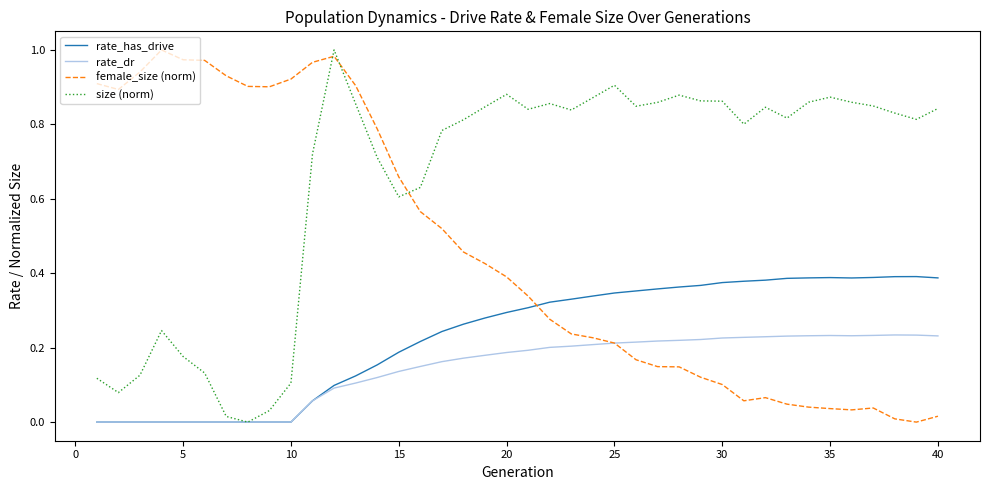

List the series in order of their overall mean, lowest first.

rate_dr, rate_has_drive, female_size (norm), size (norm)